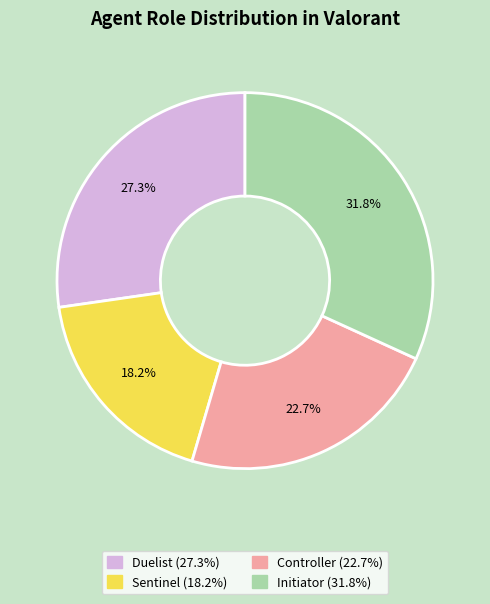

Which slice is the smallest?

Sentinel